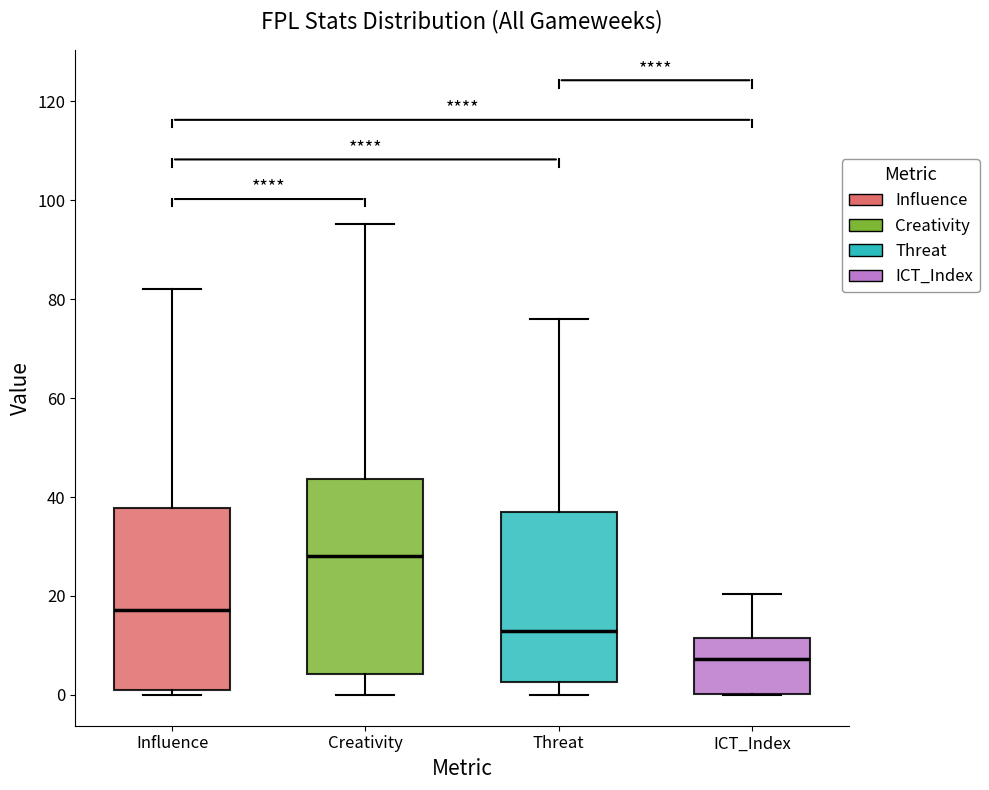

Where does the upper whisker of the box for Threat end on the y-axis? The values are not printed on the chart, so give them approximately, as read against the axis.

76